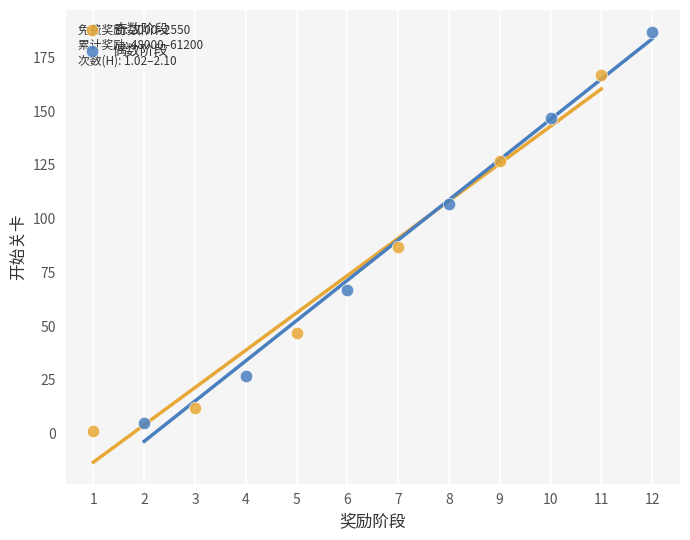

Which series reaches the maximum Y coordinate?

偶数阶段